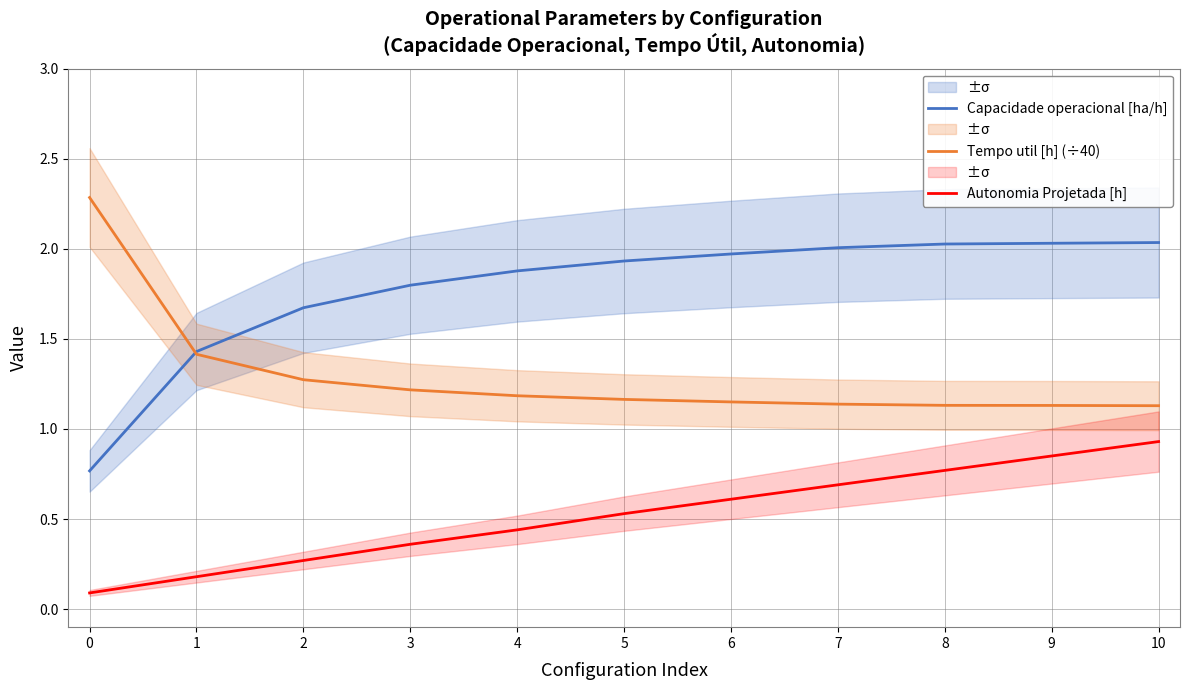

Which series has the largest total across all categories?

Capacidade operacional [ha/h]